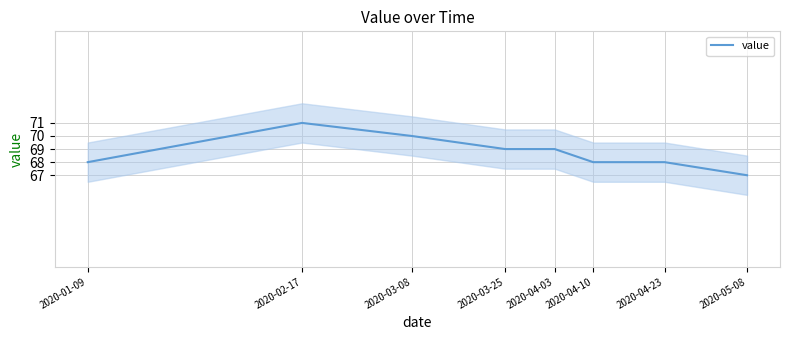

At which category does the data reach its first local peak?

2020-02-17